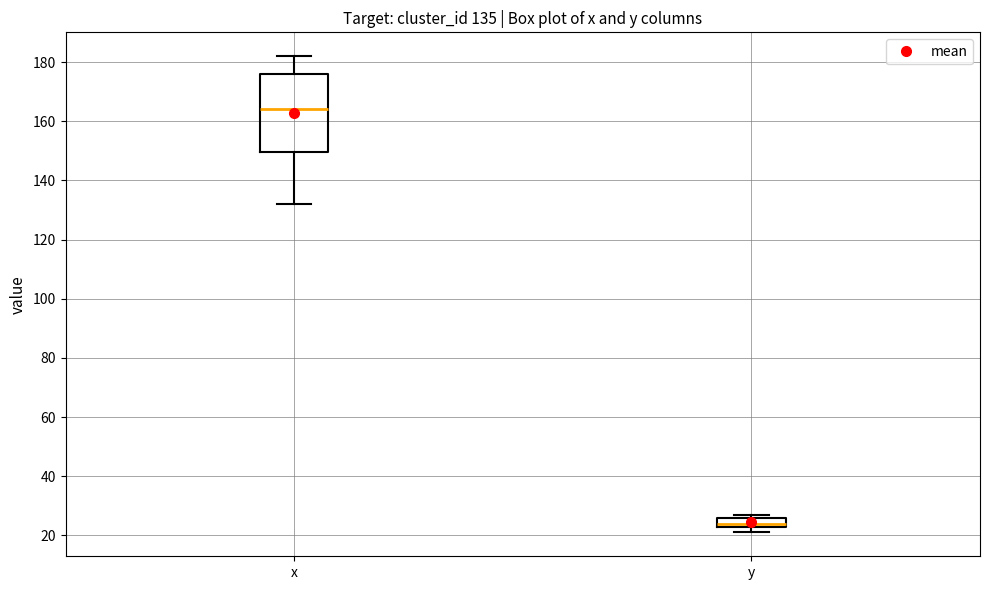

Comparing the boxes themselves (not the whiskers), which one is the tallest?

x